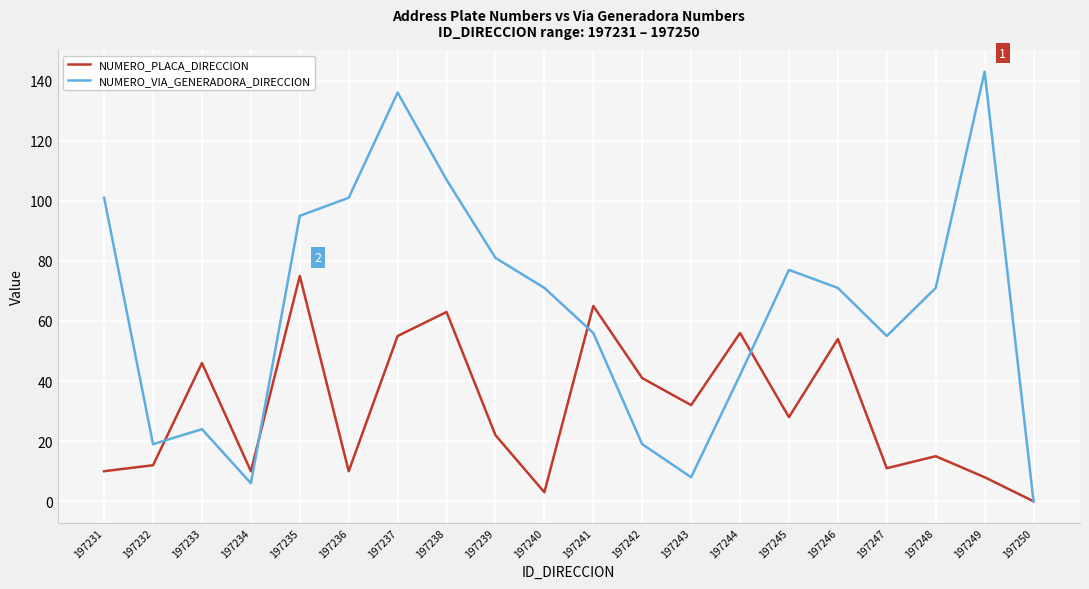

Which series has the widest spread of values?

NUMERO_VIA_GENERADORA_DIRECCION